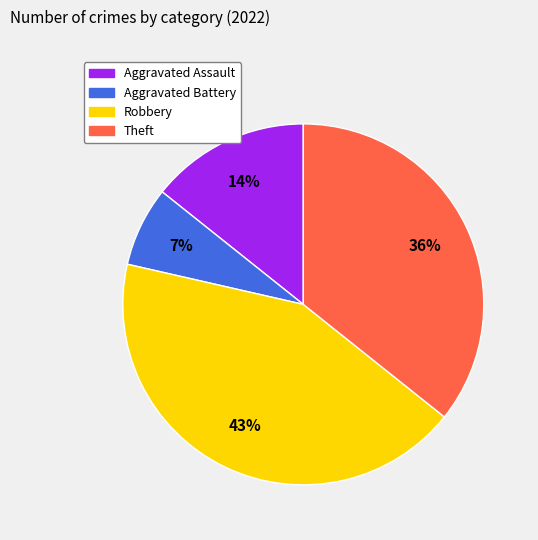

Is there any slice that represents more than half of the pie?

No